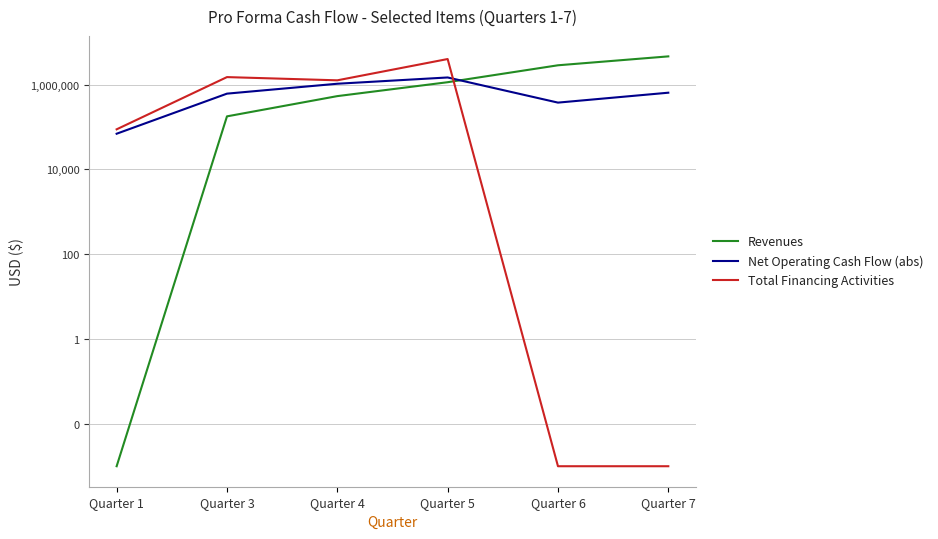

What are all the series names shown in the legend?

Revenues, Net Operating Cash Flow (abs), Total Financing Activities